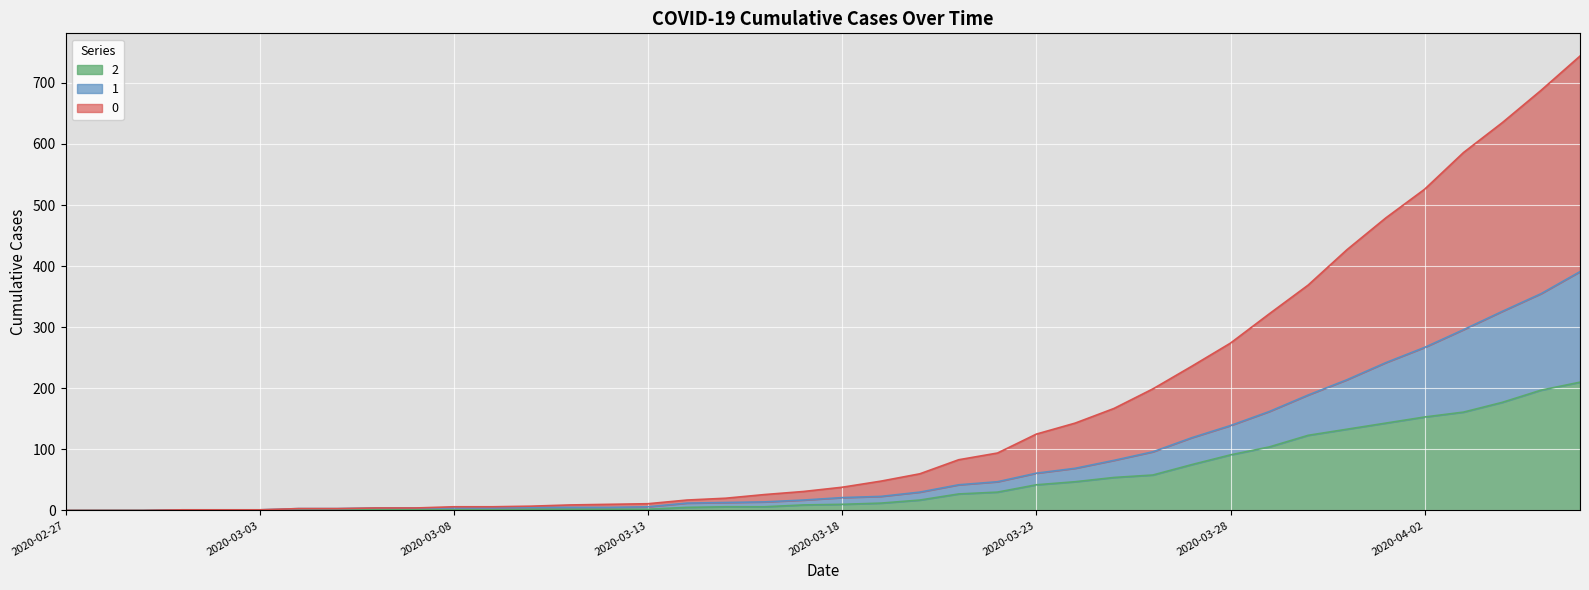

Reading left to right, transcribe all the data shown in this chart.

0: 2020-02-27=0	2020-02-28=0	2020-02-29=0	2020-03-01=1	2020-03-02=1	2020-03-03=1	2020-03-04=3	2020-03-05=3	2020-03-06=4	2020-03-07=4	2020-03-08=6	2020-03-09=6	2020-03-10=7	2020-03-11=9	2020-03-12=10	2020-03-13=11	2020-03-14=17	2020-03-15=20	2020-03-16=26	2020-03-17=31	2020-03-18=38	2020-03-19=48	2020-03-20=60	2020-03-21=83	2020-03-22=94	2020-03-23=125	2020-03-24=143	2020-03-25=167	2020-03-26=199	2020-03-27=236	2020-03-28=274	2020-03-29=322	2020-03-30=369	2020-03-31=427	2020-04-01=479	2020-04-02=526	2020-04-03=586	2020-04-04=635	2020-04-05=688	2020-04-06=744
1: 2020-02-27=0	2020-02-28=0	2020-02-29=0	2020-03-01=1	2020-03-02=1	2020-03-03=1	2020-03-04=3	2020-03-05=3	2020-03-06=4	2020-03-07=4	2020-03-08=4	2020-03-09=4	2020-03-10=5	2020-03-11=5	2020-03-12=5	2020-03-13=6	2020-03-14=12	2020-03-15=13	2020-03-16=14	2020-03-17=17	2020-03-18=21	2020-03-19=23	2020-03-20=30	2020-03-21=42	2020-03-22=47	2020-03-23=61	2020-03-24=69	2020-03-25=82	2020-03-26=96	2020-03-27=119	2020-03-28=139	2020-03-29=162	2020-03-30=189	2020-03-31=214	2020-04-01=242	2020-04-02=267	2020-04-03=296	2020-04-04=326	2020-04-05=355	2020-04-06=391
2: 2020-02-27=0	2020-02-28=0	2020-02-29=0	2020-03-01=1	2020-03-02=1	2020-03-03=1	2020-03-04=1	2020-03-05=1	2020-03-06=2	2020-03-07=1	2020-03-08=1	2020-03-09=1	2020-03-10=2	2020-03-11=2	2020-03-12=2	2020-03-13=2	2020-03-14=5	2020-03-15=6	2020-03-16=6	2020-03-17=9	2020-03-18=10	2020-03-19=12	2020-03-20=17	2020-03-21=27	2020-03-22=30	2020-03-23=42	2020-03-24=47	2020-03-25=54	2020-03-26=58	2020-03-27=75	2020-03-28=91	2020-03-29=104	2020-03-30=123	2020-03-31=133	2020-04-01=143	2020-04-02=153	2020-04-03=161	2020-04-04=177	2020-04-05=197	2020-04-06=210